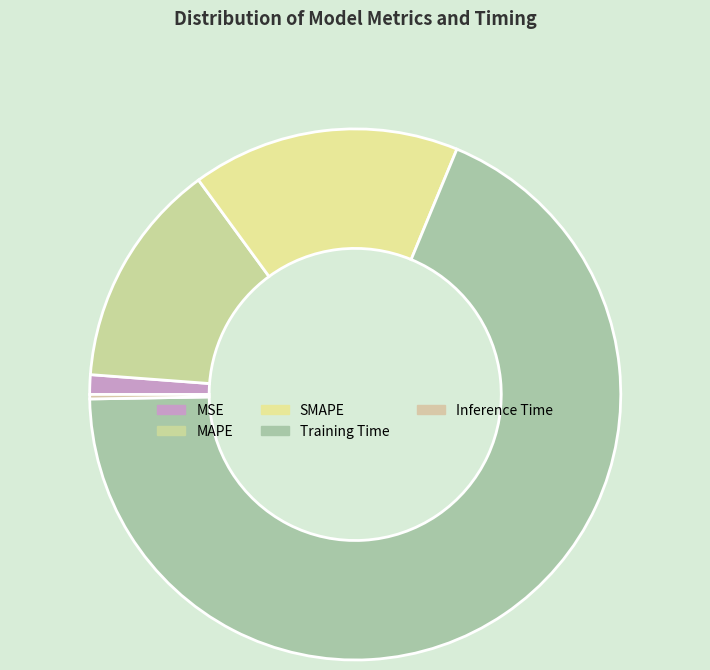

Which category accounts for the majority?

Training Time